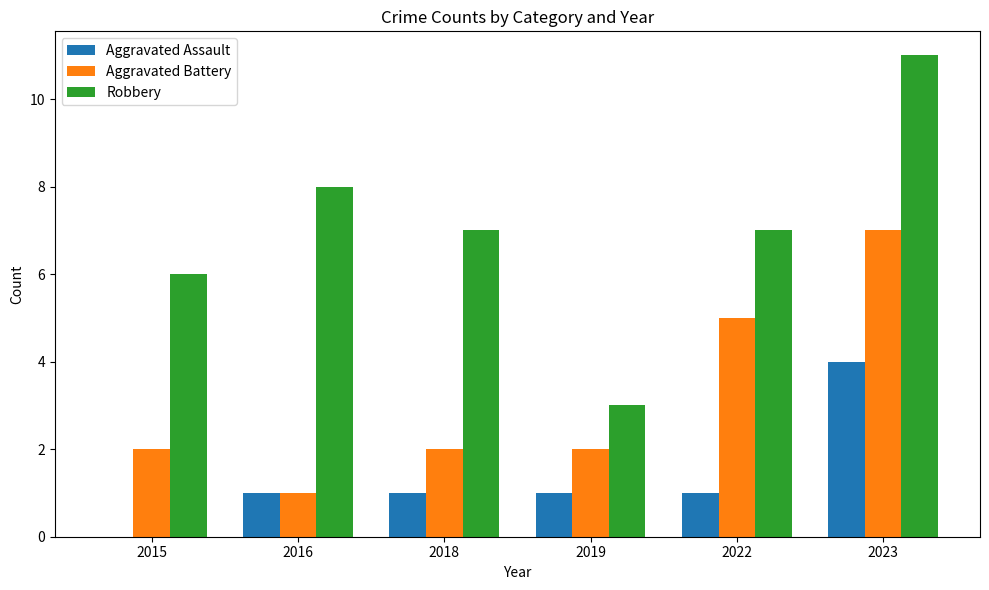

Which series changed the most between 2018 and 2019?

Robbery